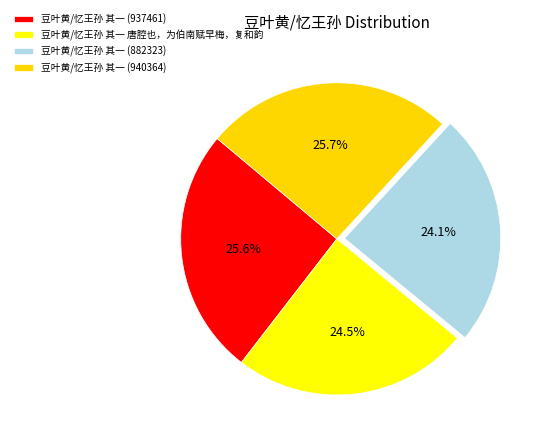

To the nearest percent, what percentage of the pie is 豆叶黄/忆王孙 其一 (940364)?

26%